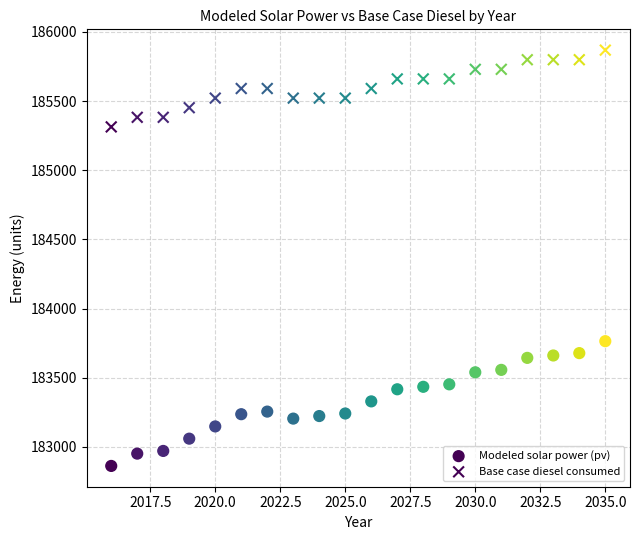

How many data points are displayed?

40